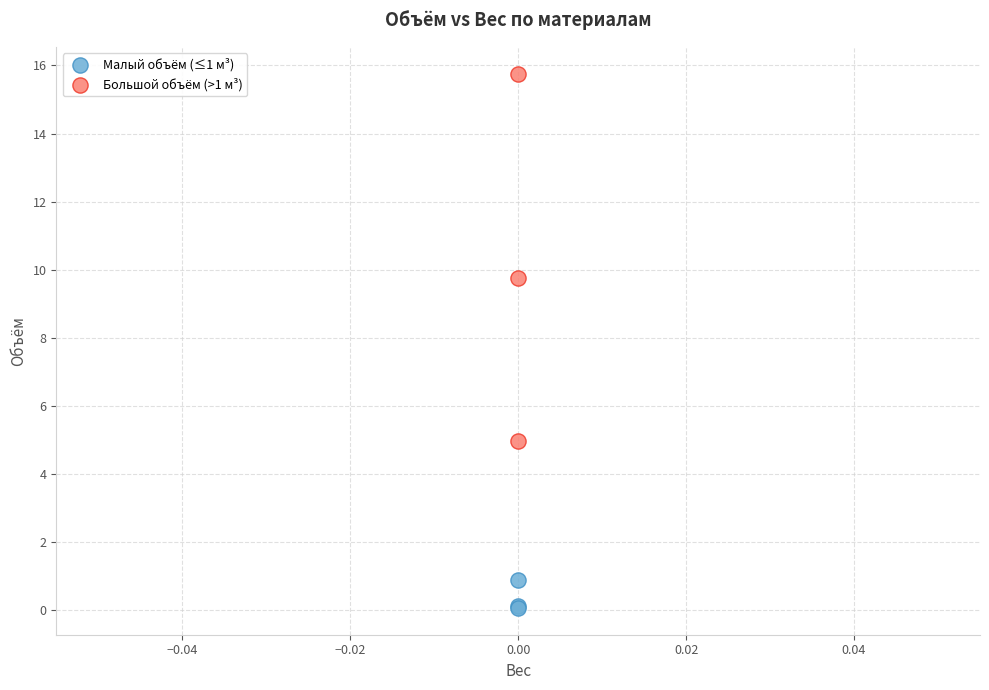

Which series has the largest Y range (max minus min)?

Большой объём (>1 м³)